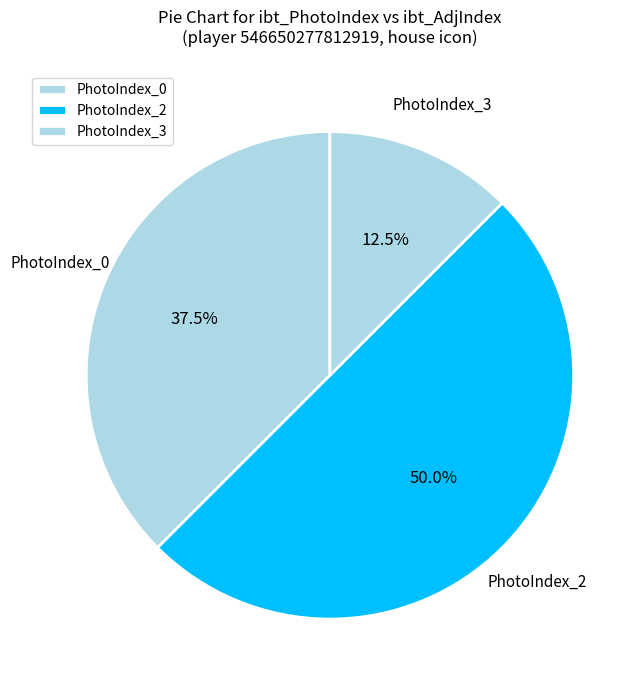

Is PhotoIndex_3 the majority of the pie?

No